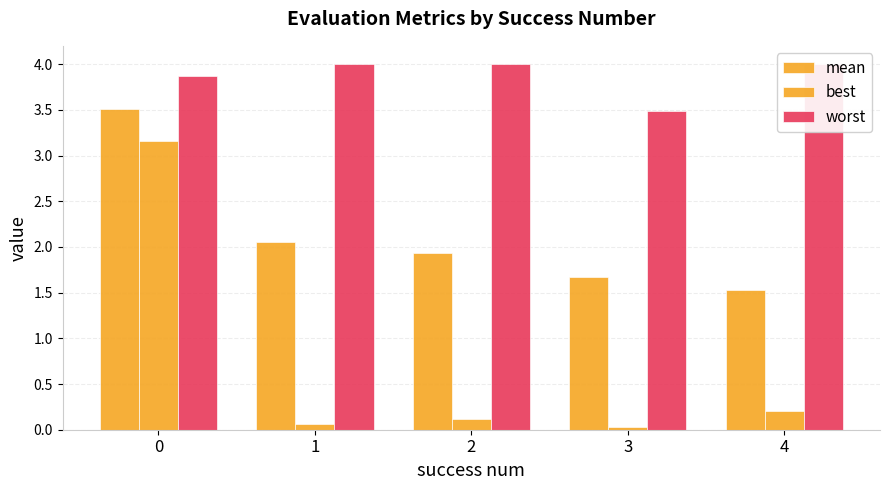

Which series has the largest range (max minus min)?

best